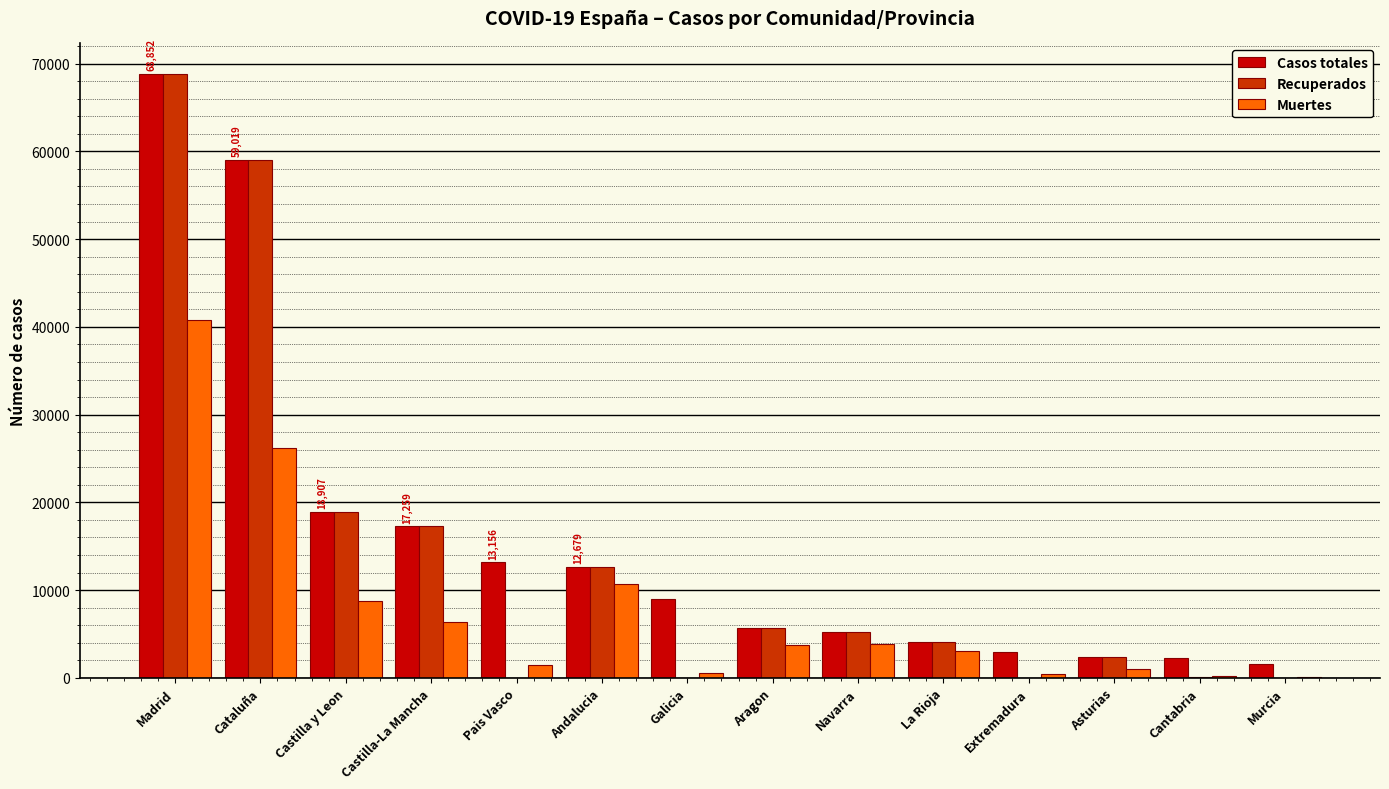

Between Andalucia and Galicia, which series saw the biggest shift?

Recuperados